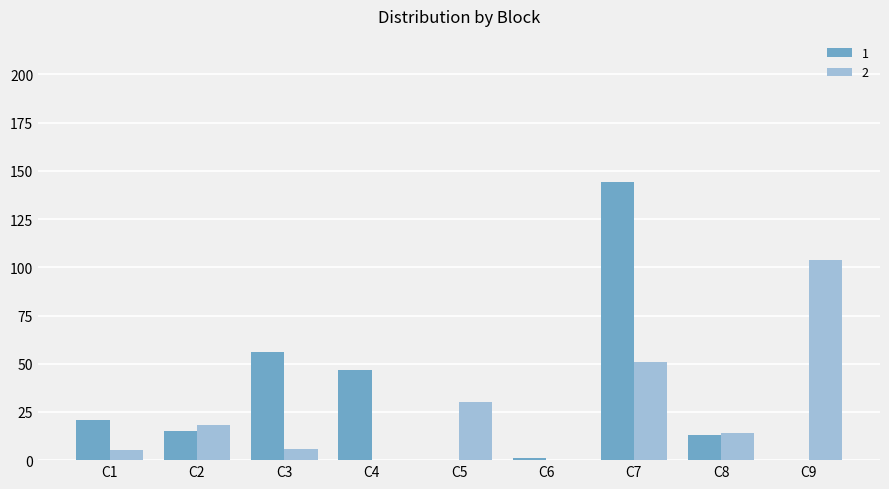

Which series has the largest total across all categories?

1